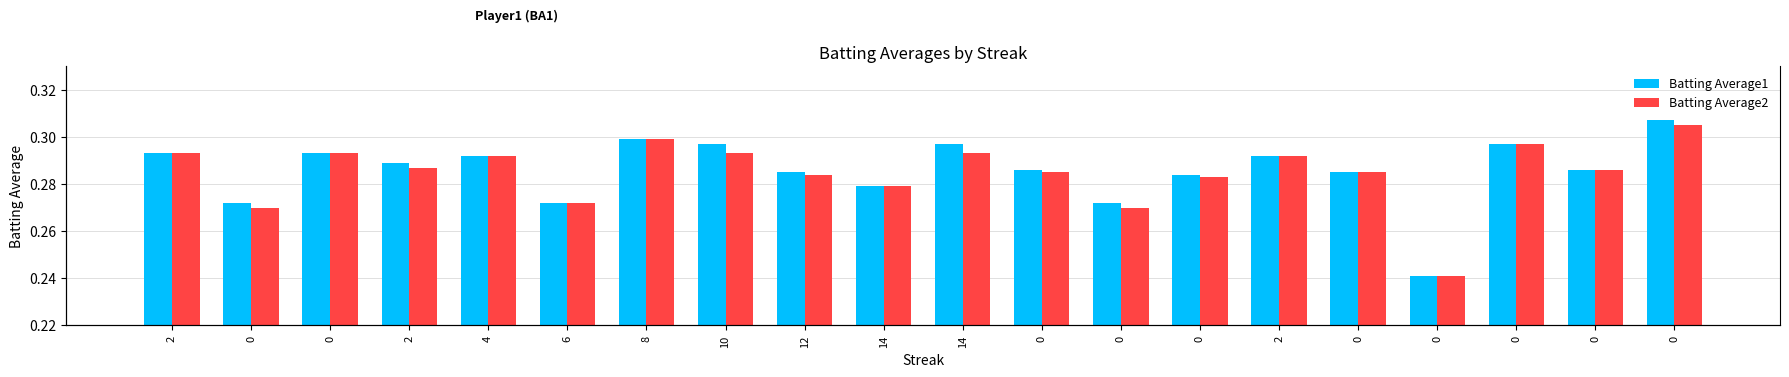

What is the greatest value displayed?

0.3